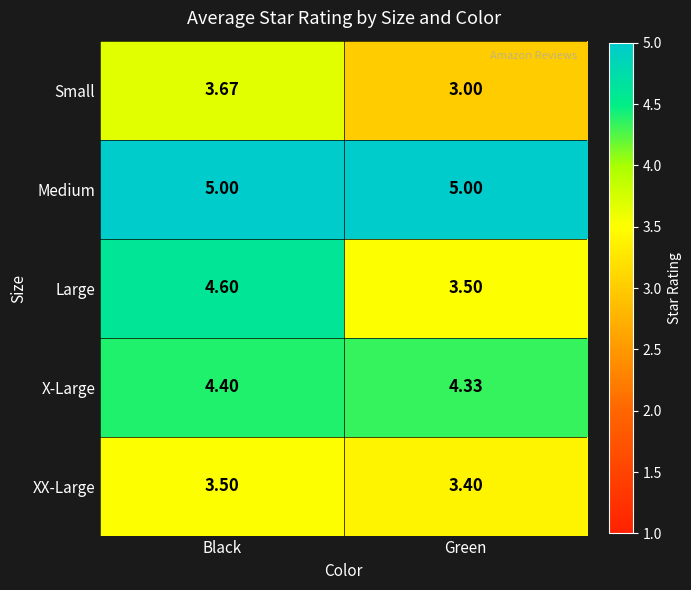

Between Black and Green, which series saw the biggest shift?

Large